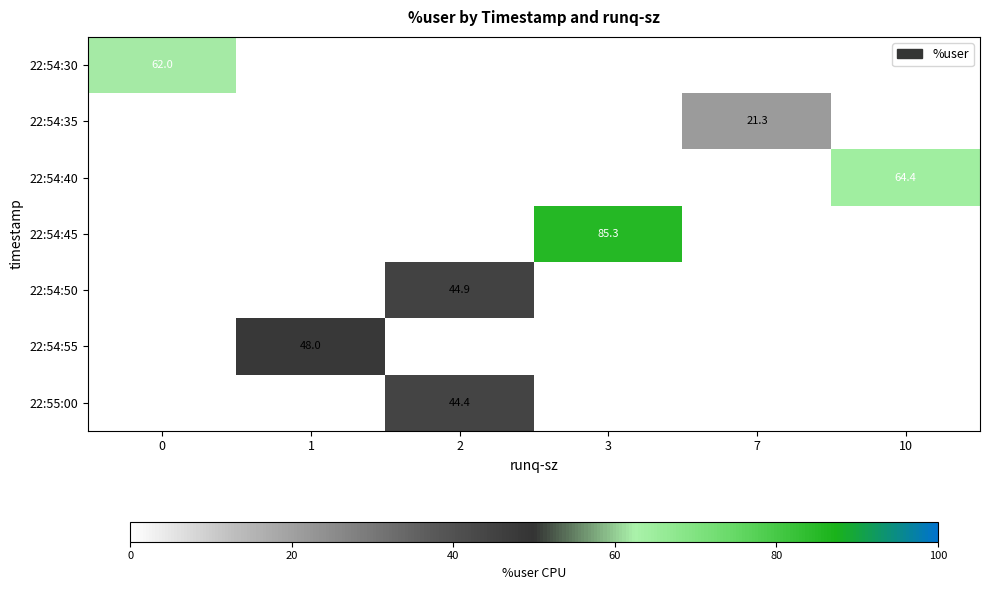

The value of 22:55:00 at 2 is 44.4. True or false?

True